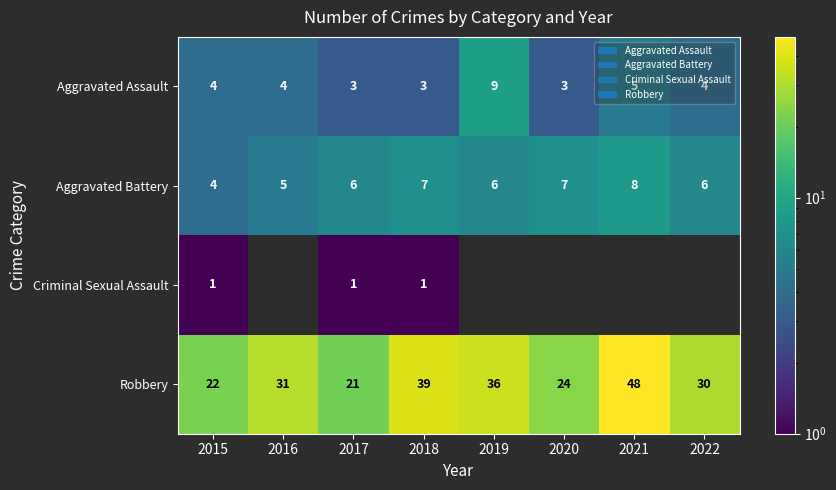

What is the average value of the Aggravated Battery series?

6